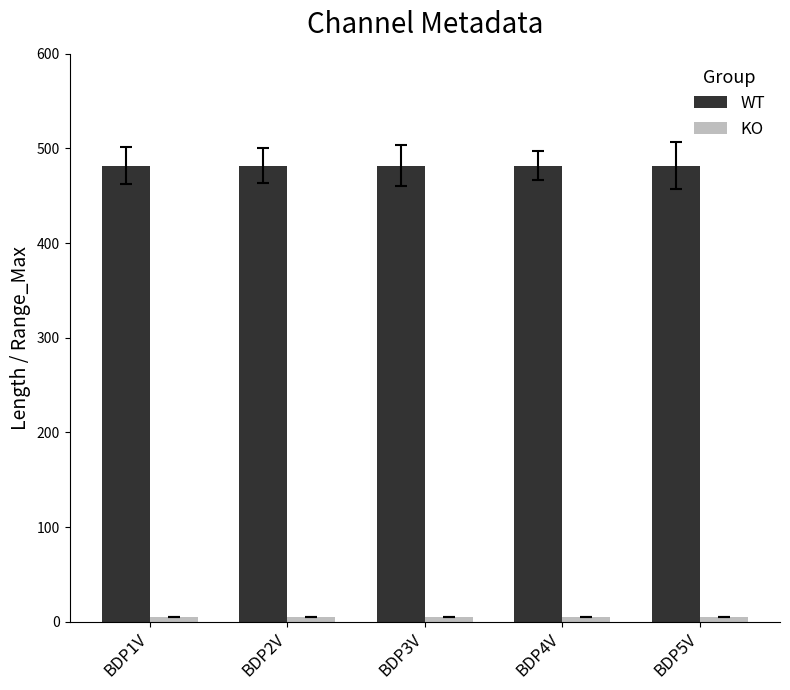

The WT series shows 775 at BDP1V. True or false?

False